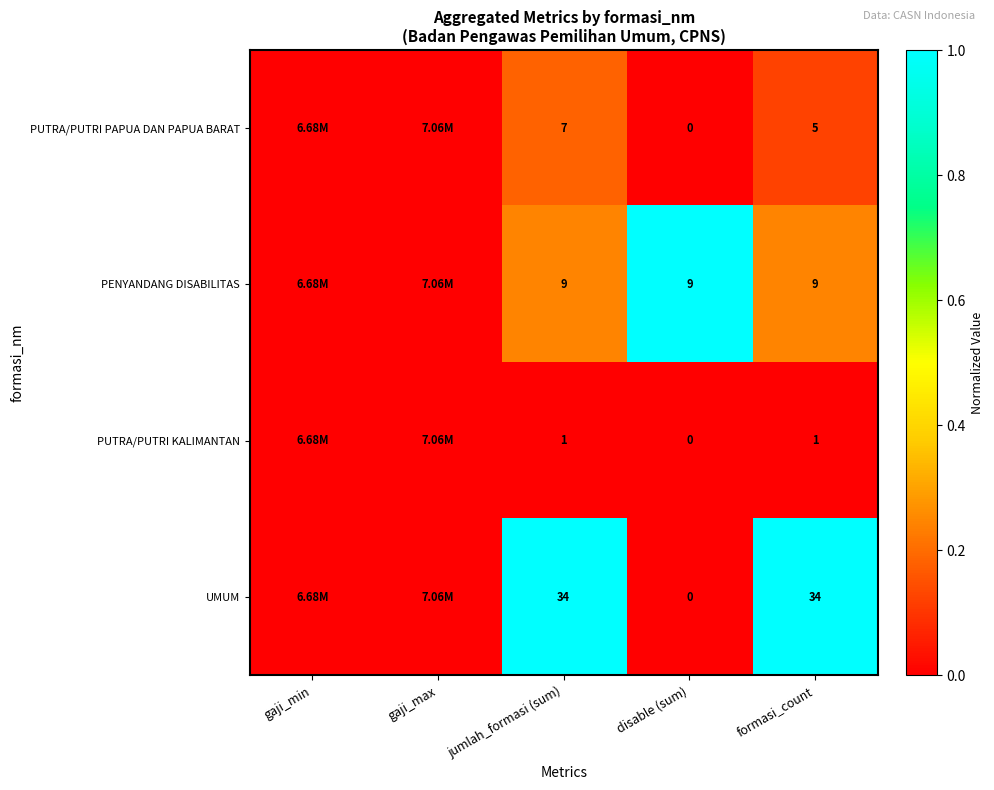

Which series changed the most between disable (sum) and formasi_count?

UMUM